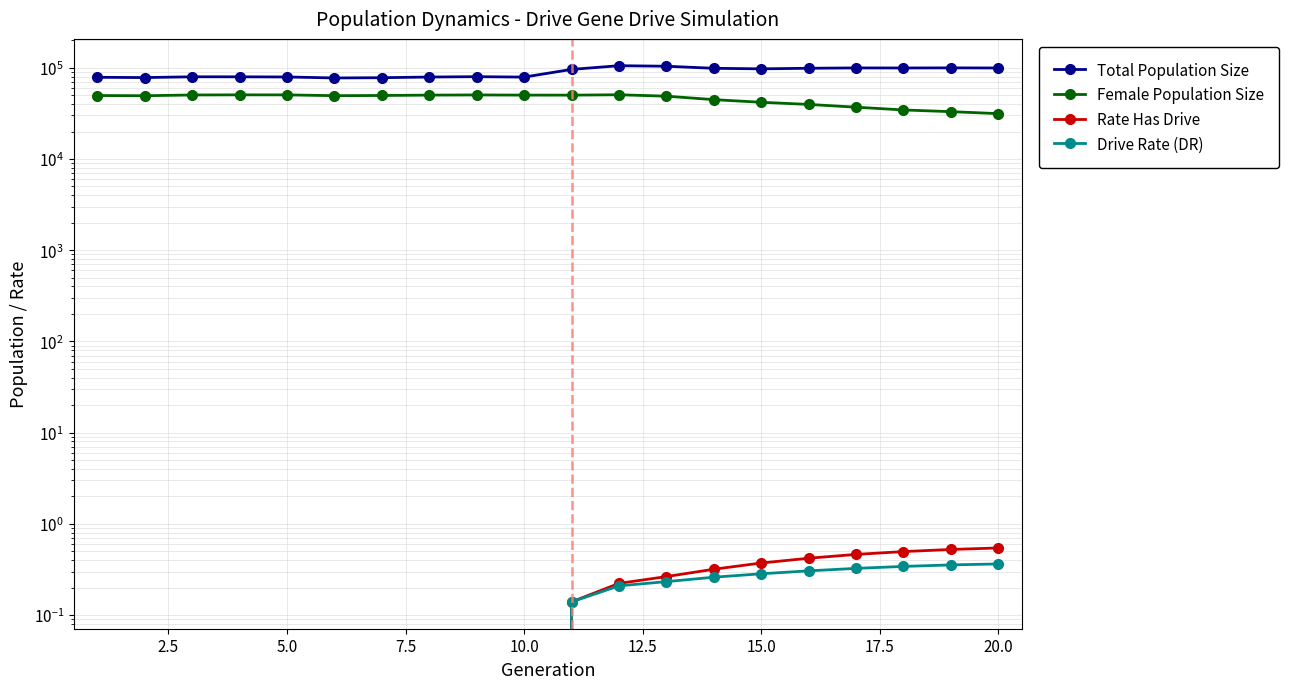

Does the chart have visible grid lines?

Yes